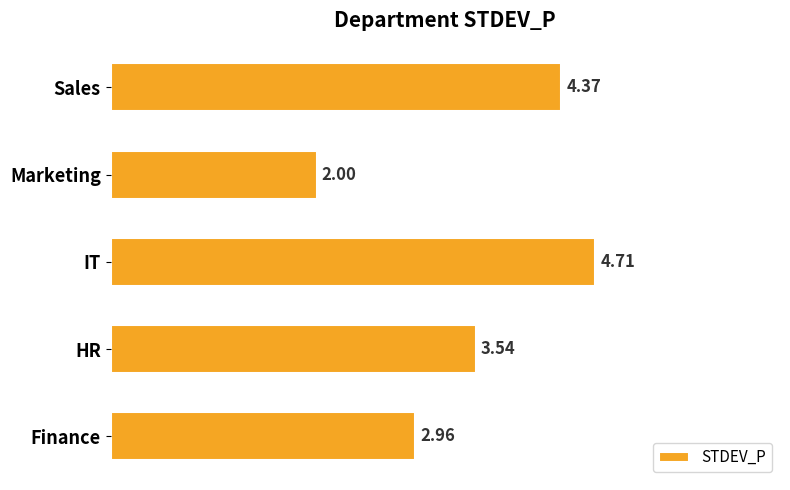

How many data points does each series have?

5